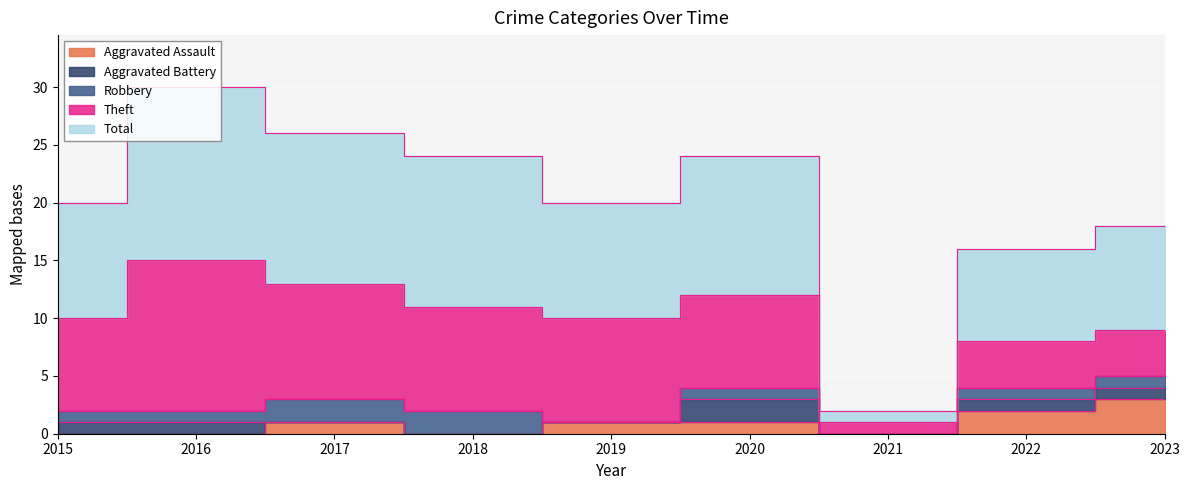

List the labels in order of Robbery value, smallest first.

2019, 2021, 2015, 2016, 2020, 2022, 2023, 2017, 2018